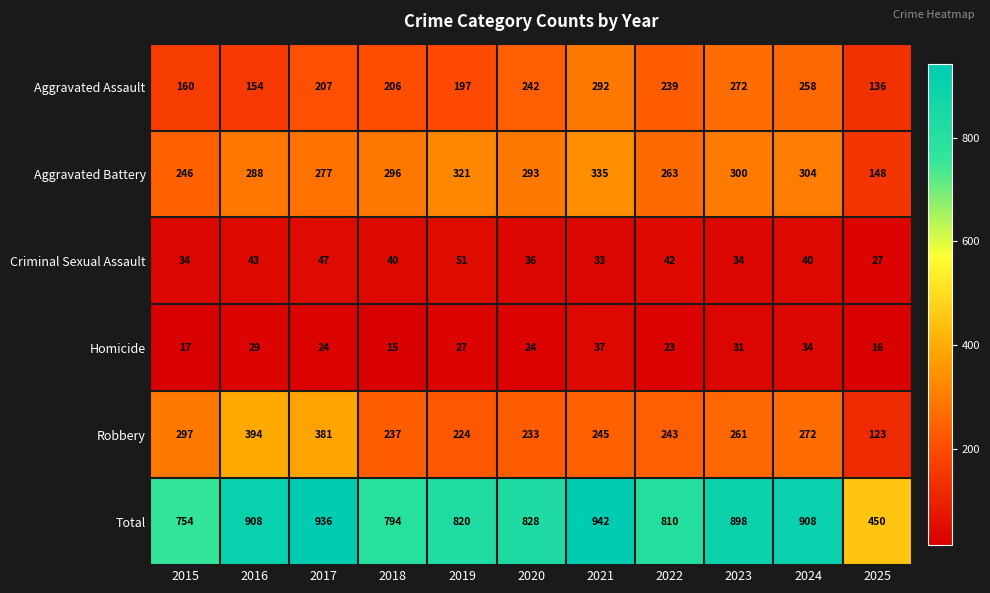

Which category has the highest value across all series?

2021